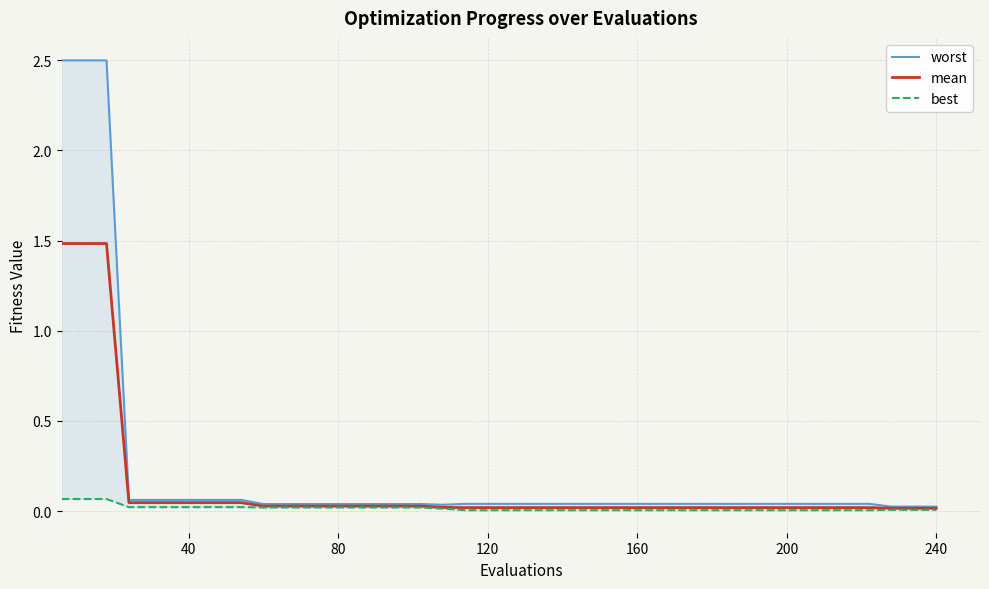

What is the highest value of the mean series?

1.5